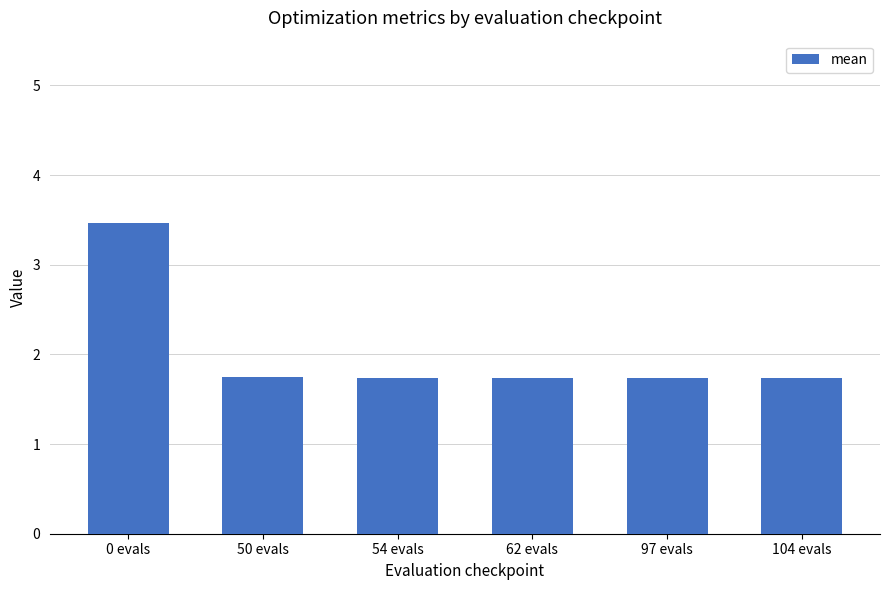

What is the minimum value shown in the chart?

1.7